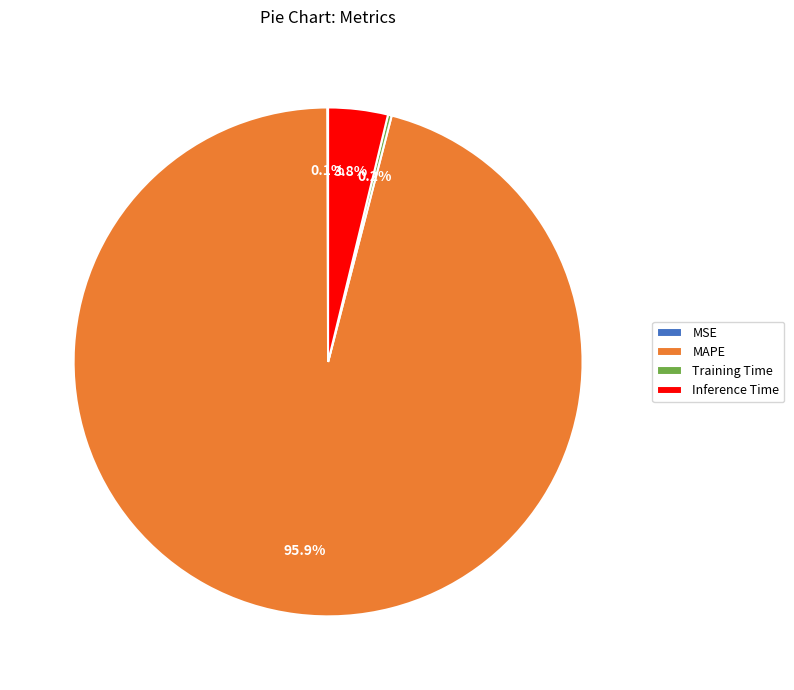

Is there a majority slice in this chart?

Yes